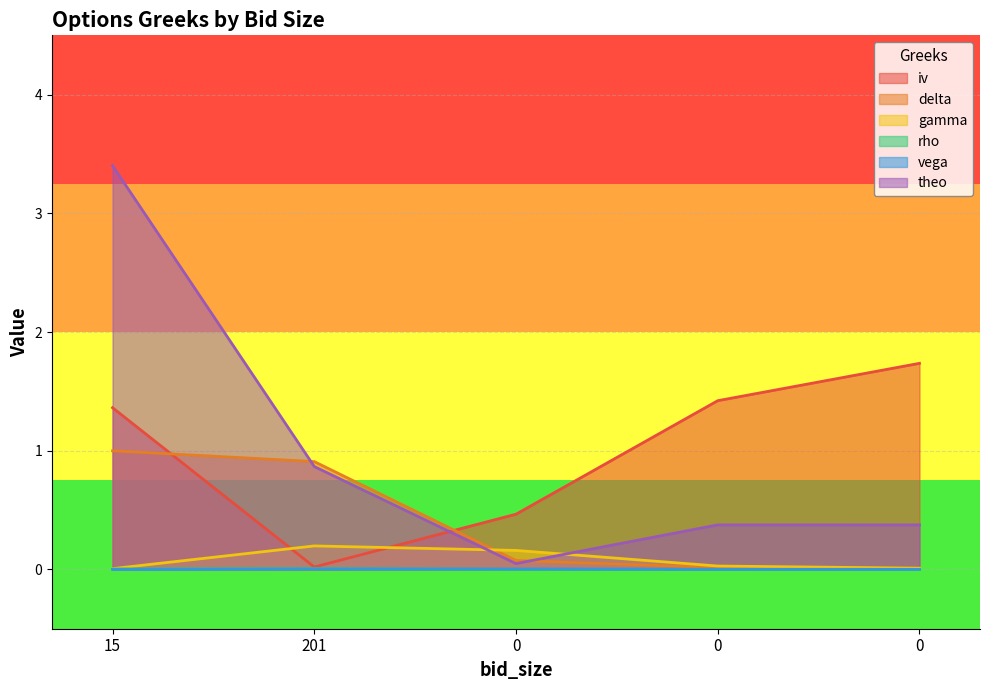

At which label is theo closest to 1?

201